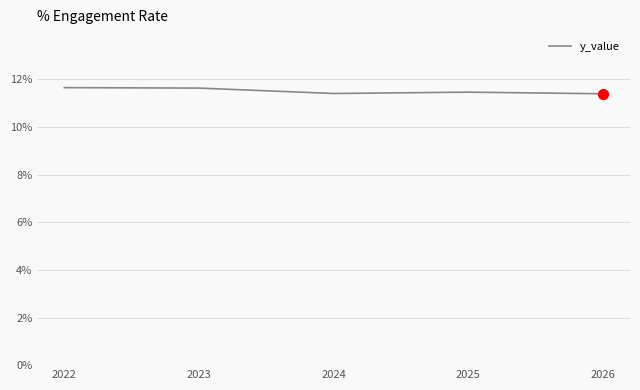

Between 2026 and 2022, which is larger?

2022